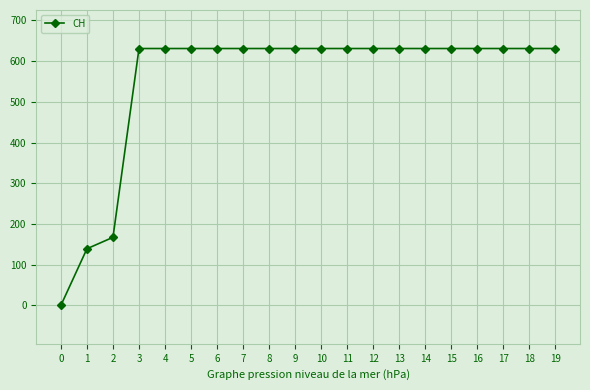

What is the greatest value displayed?

631